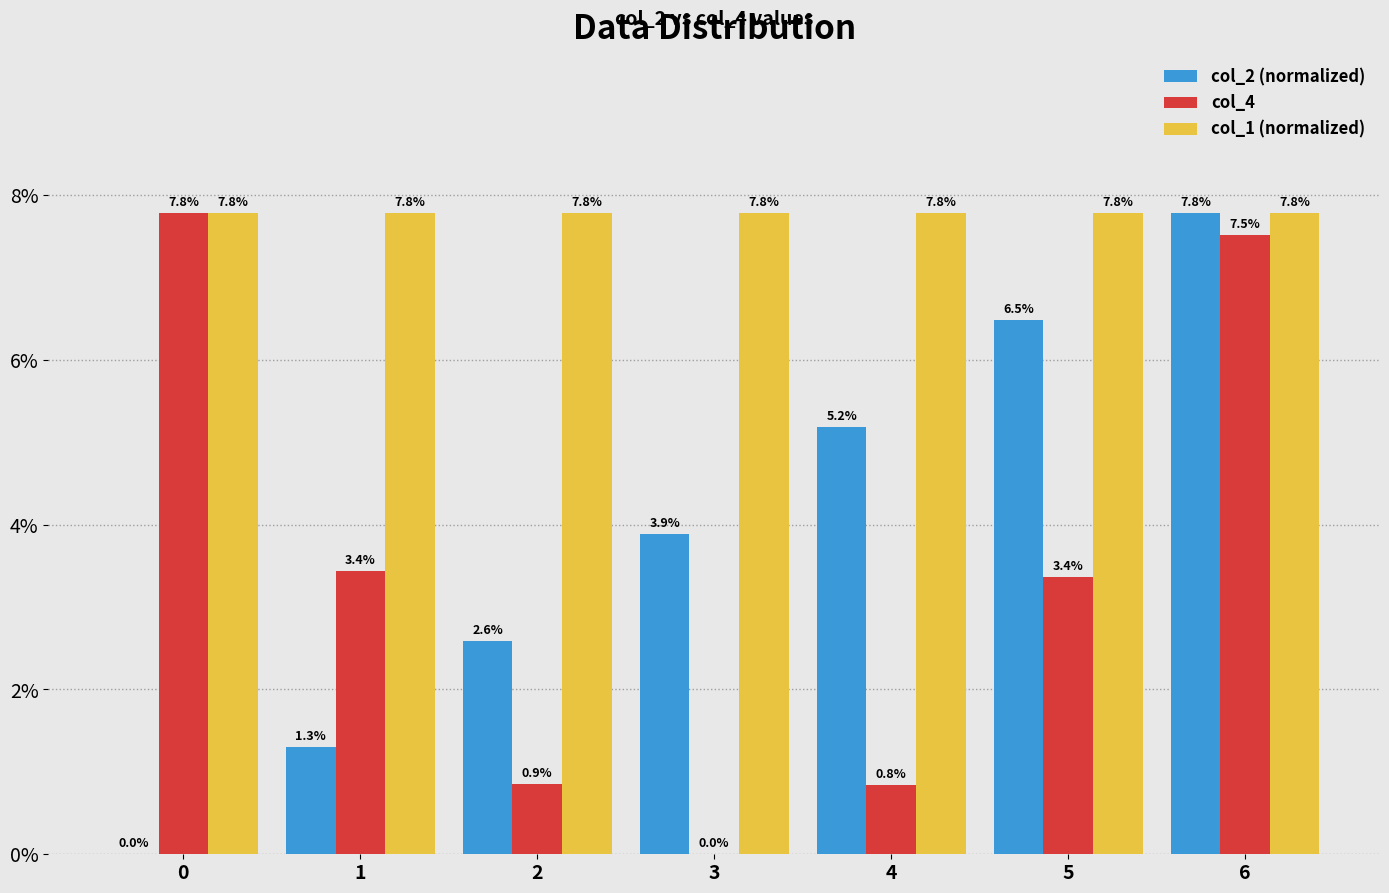

Are the bars grouped side by side (vs. stacked)?

Yes